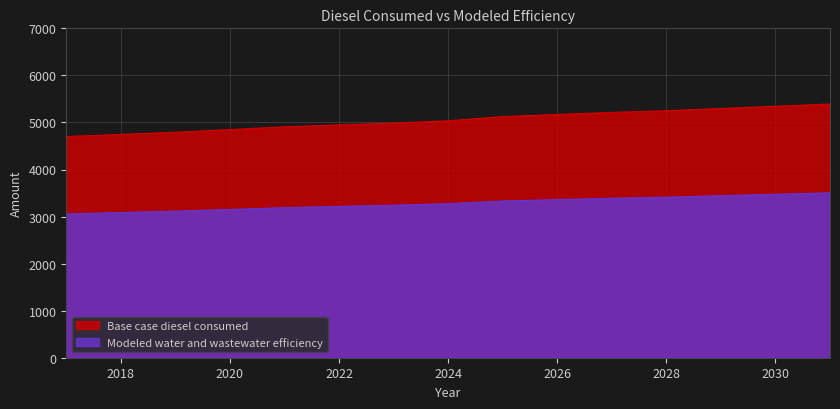

Is it true that Base case diesel consumed equals 6782.5 at 2020?

False